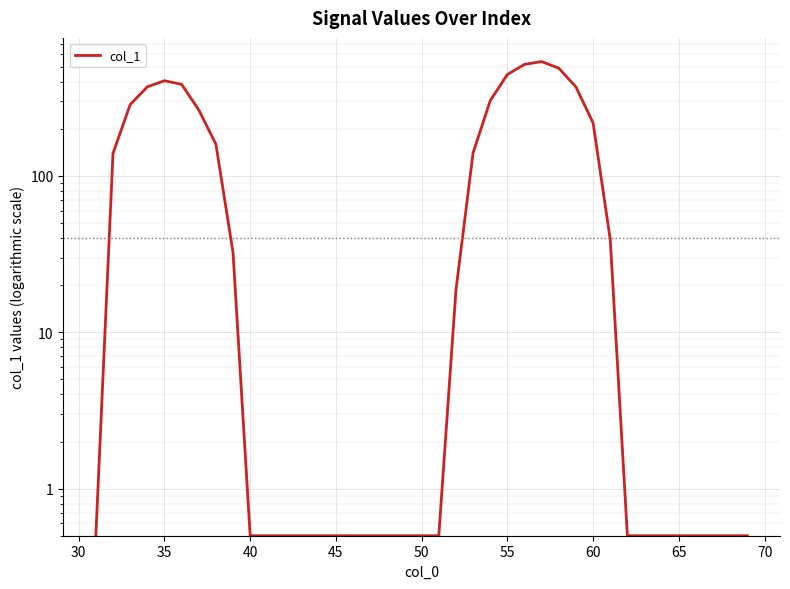

What is the sum of all values?

5127.9